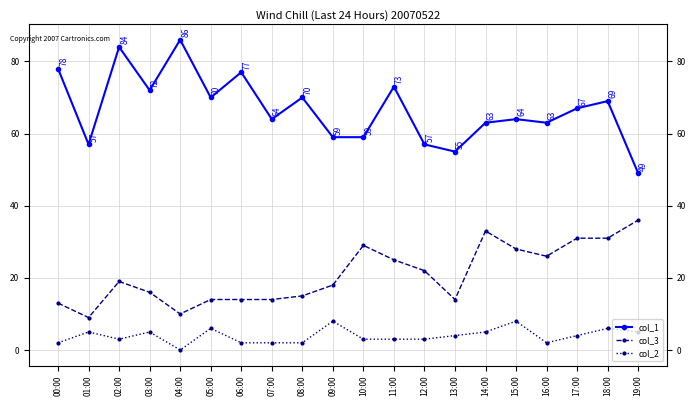

What is the sum of the col_2 values at 05:00 and 09:00?

14